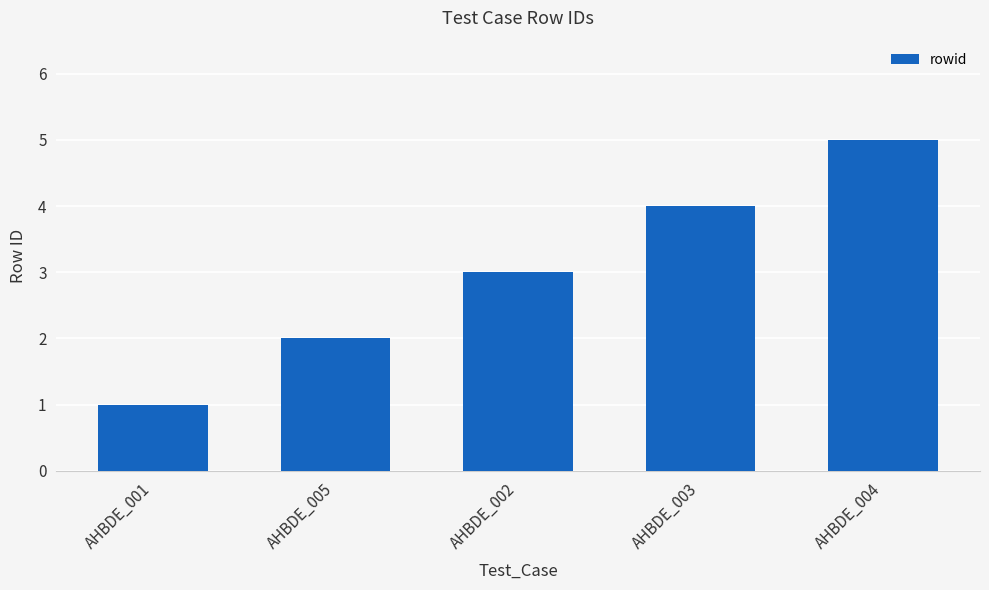

What is the ratio of the value at AHBDE_004 to the value at AHBDE_005?

2.5